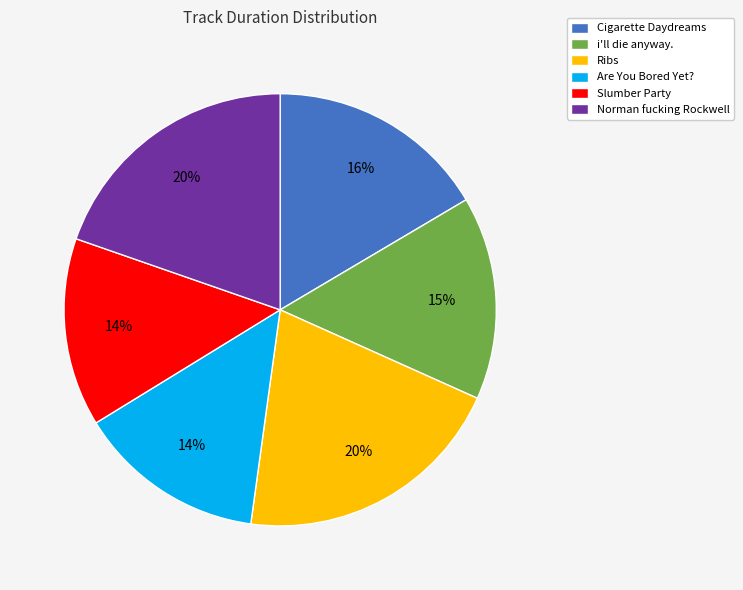

What percentage is the i'll die anyway. slice, to the nearest percent?

15%